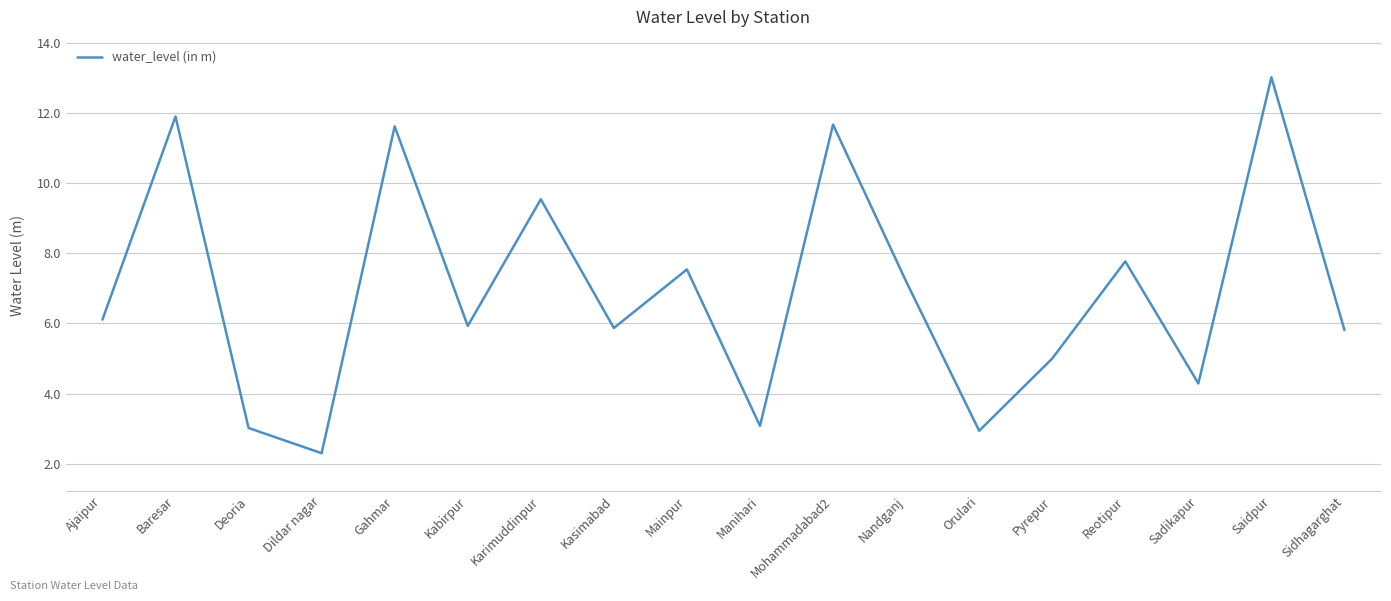

Does the chart have visible grid lines?

Yes